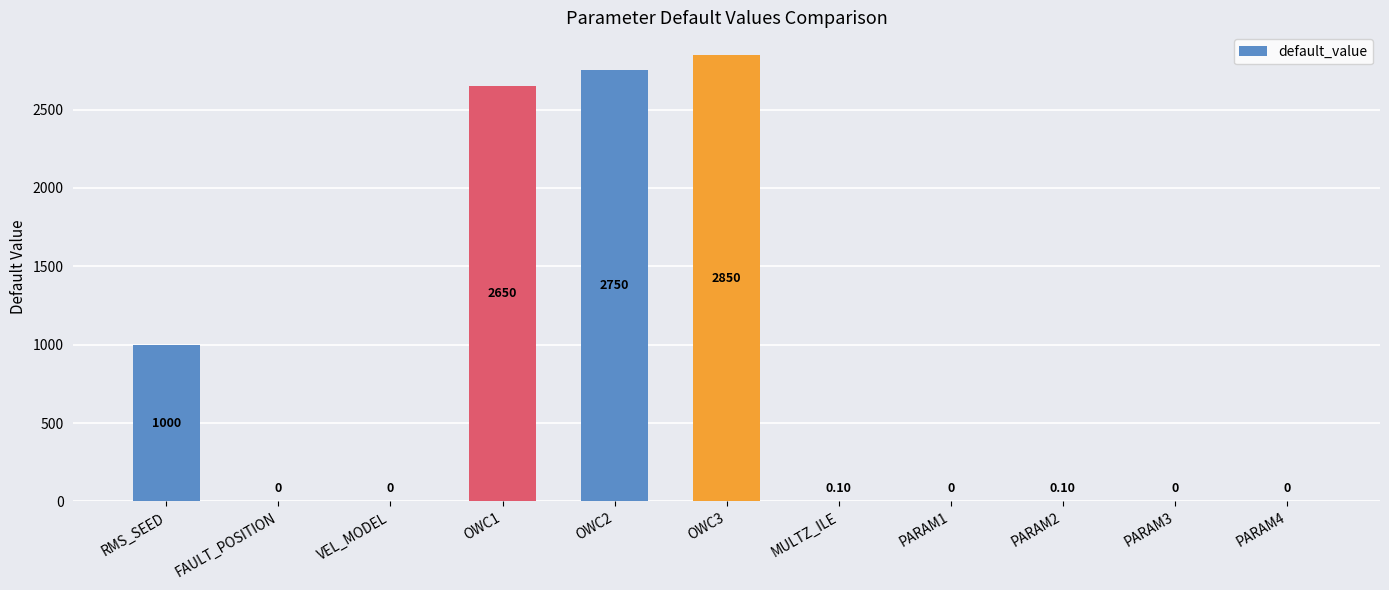

What is the change in value from FAULT_POSITION to OWC3?

+2850.0